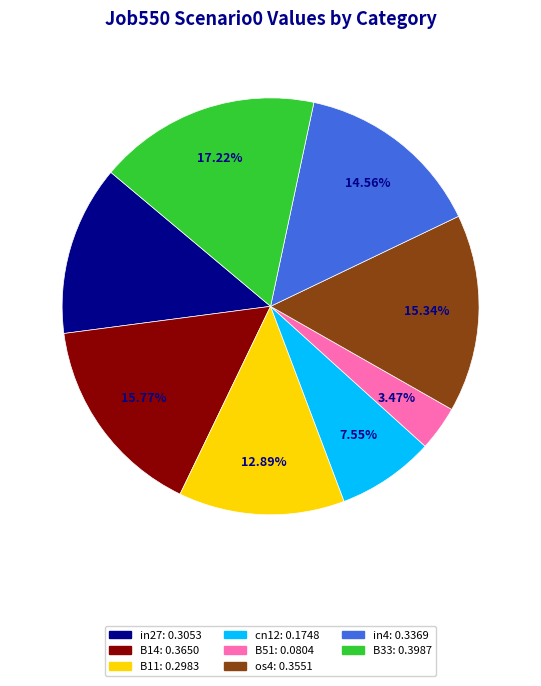

Is there any slice that represents more than half of the pie?

No